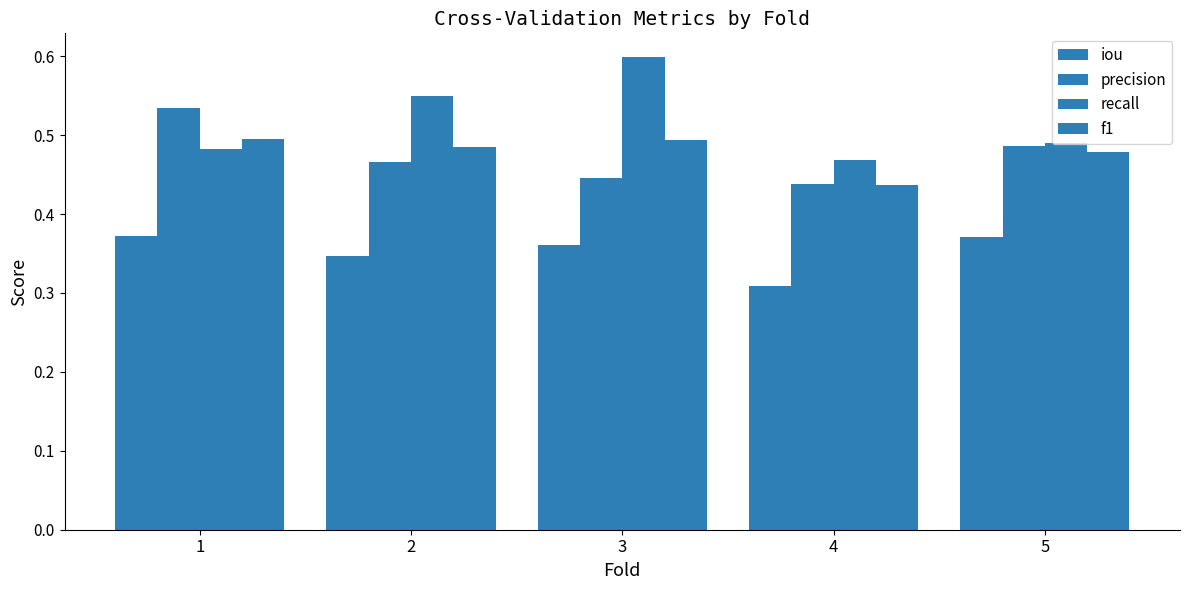

How many distinct data groups are displayed?

4